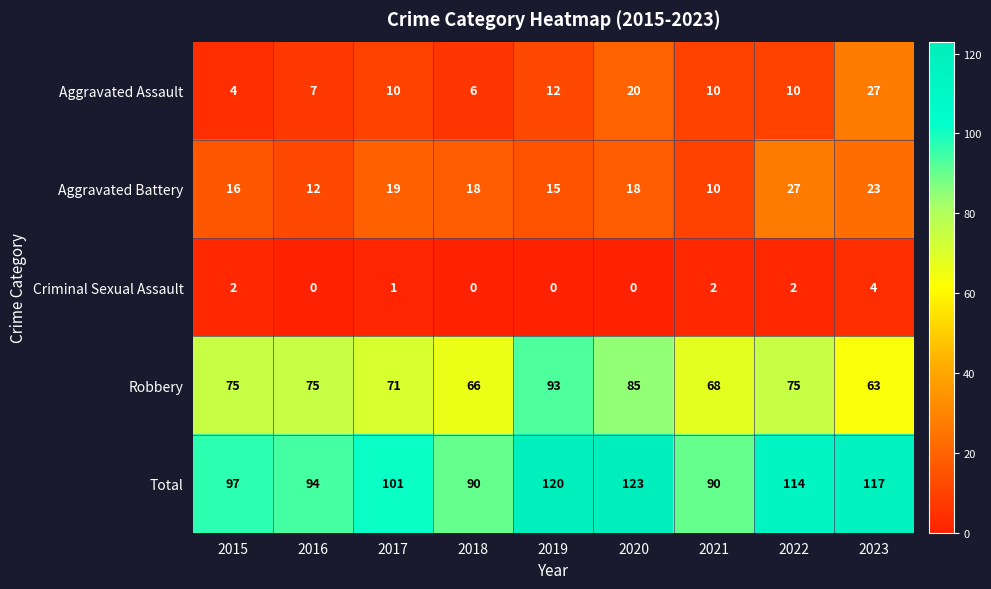

The Aggravated Battery series shows 5 at 2019. True or false?

False